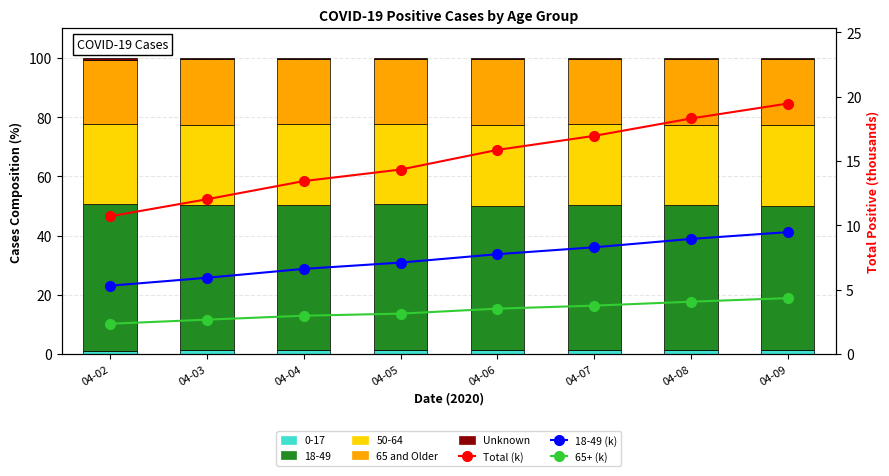

Which has a higher value, 04-08 or 04-02?

04-08